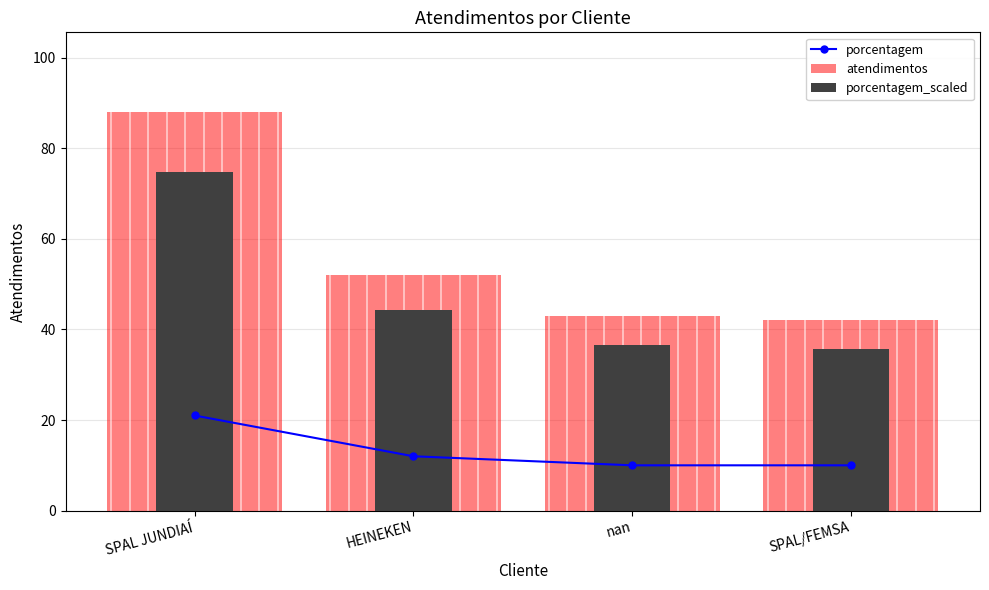

What is the sum of all porcentagem_scaled values?

191.2